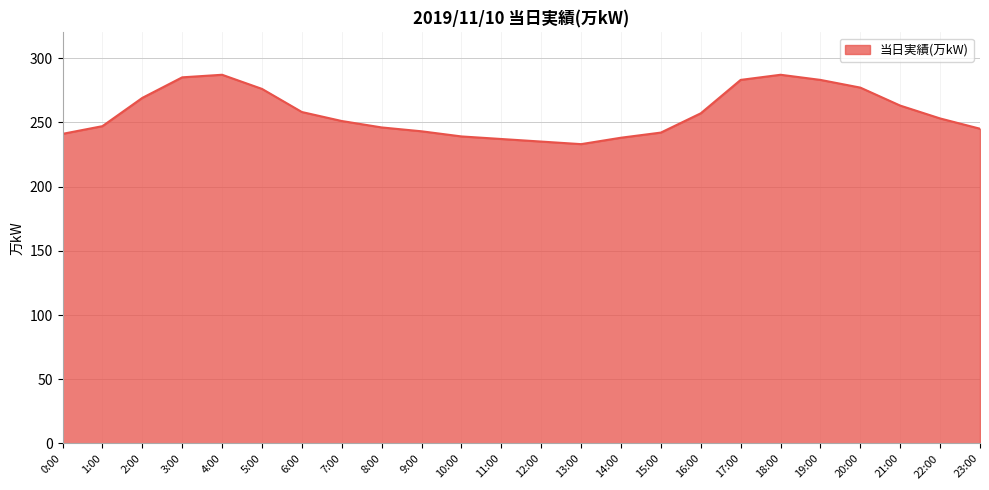

What position from the left is 7:00?

8